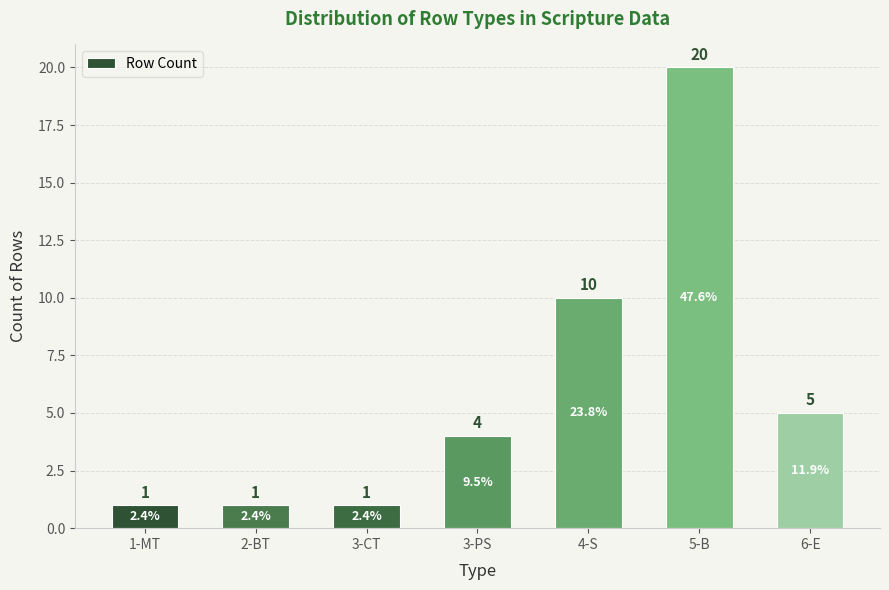

What is the difference between the values at 5-B and 1-MT?

19